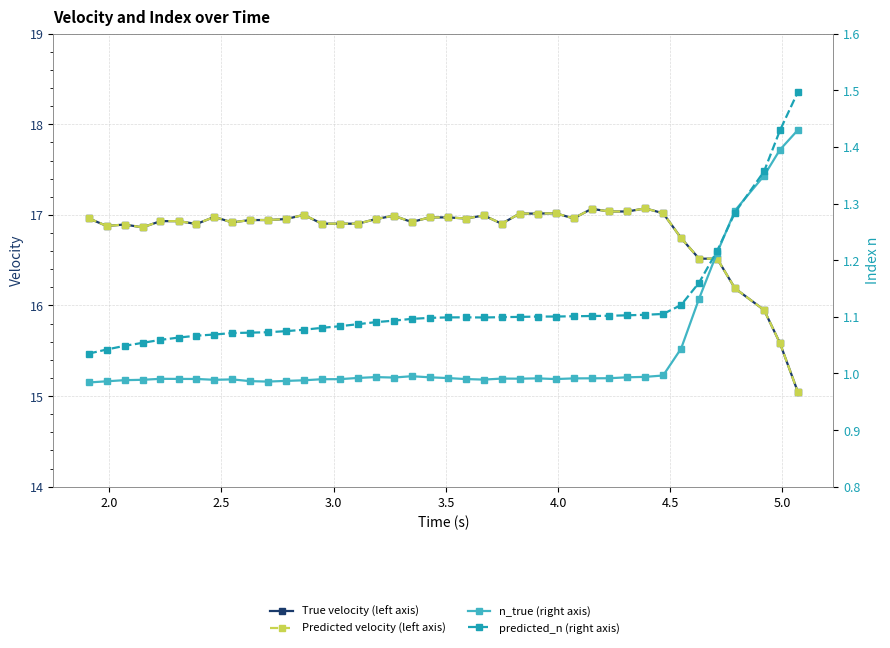

True or false: predicted_n (right axis) and True velocity (left axis) cross at least once.

False